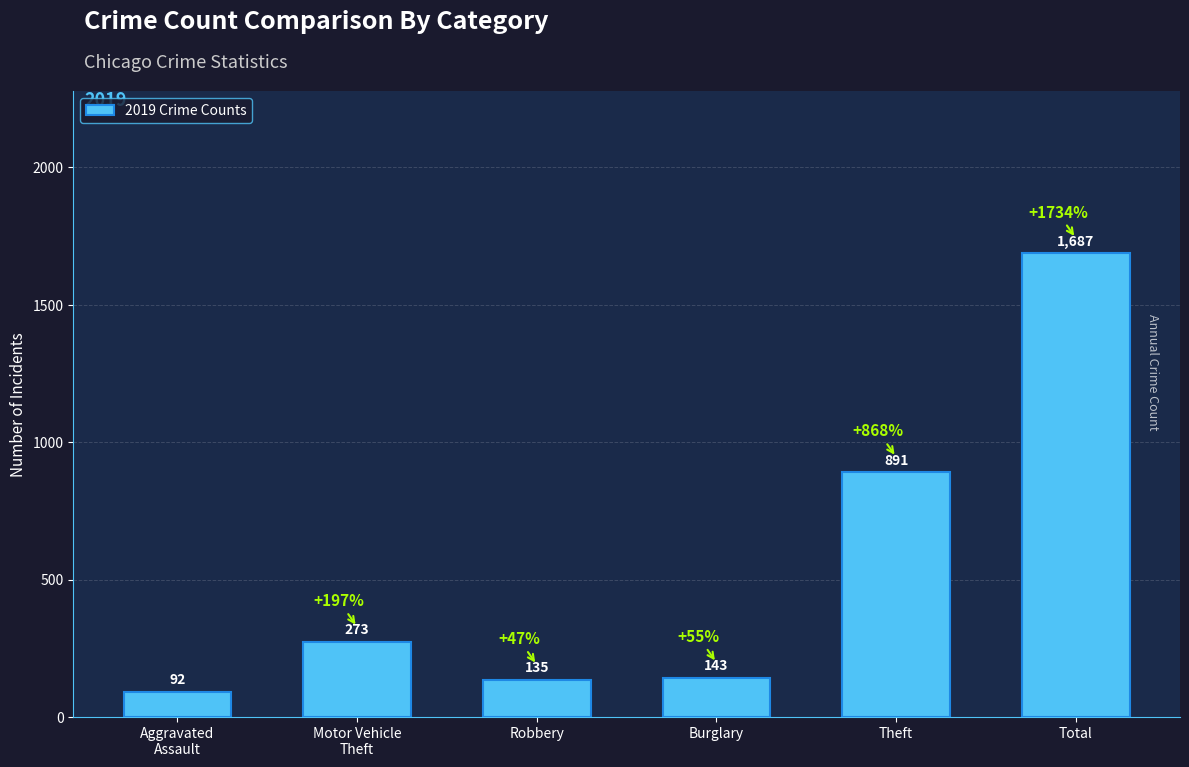

Read the value at Theft, to the nearest 50.

900